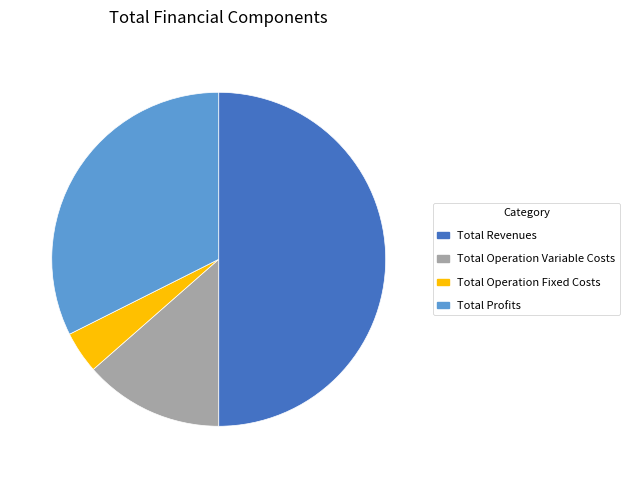

What is the ratio of the value at Total Profits to the value at Total Operation Variable Costs?

2.4